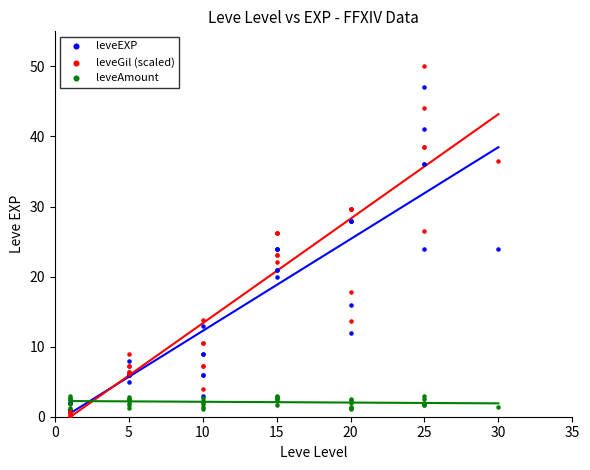

Which series reaches the minimum Y coordinate?

leveGil (scaled)